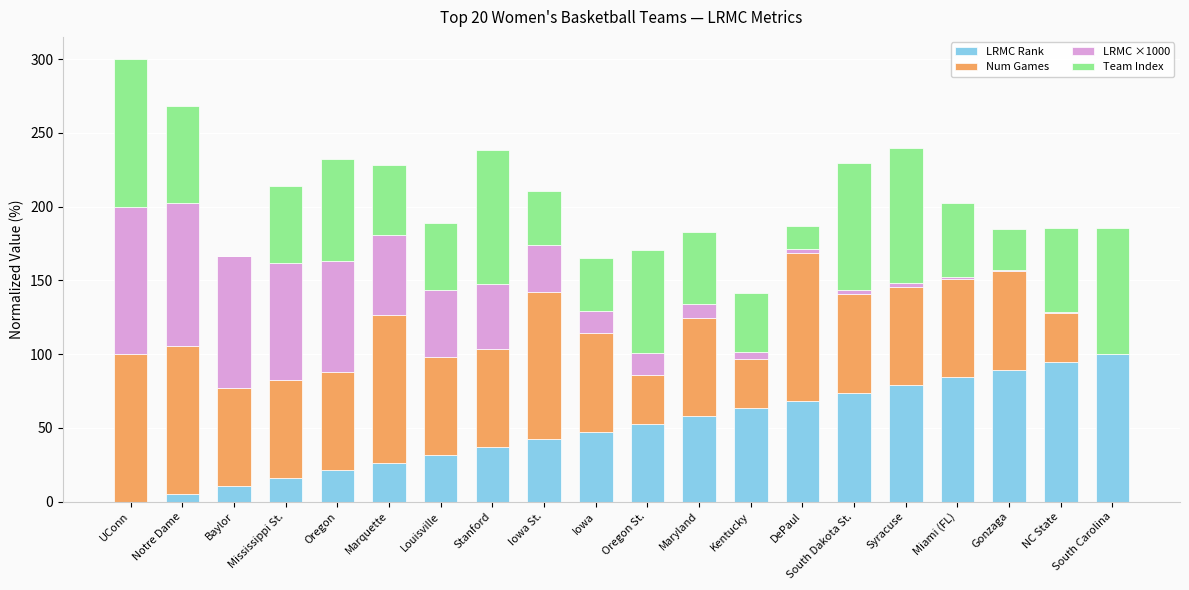

True or false: LRMC Rank has a value of 52.3 at Gonzaga.

False